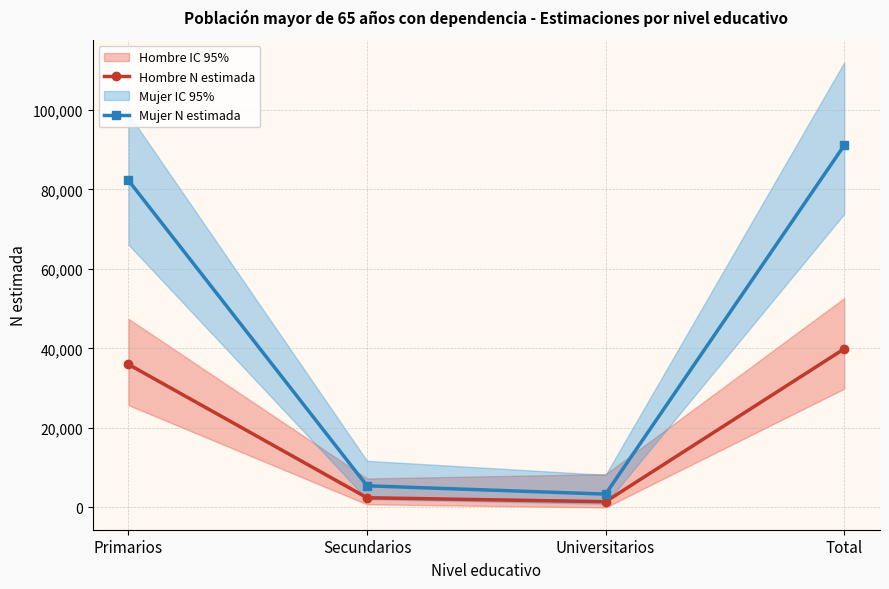

List the series in order of their peak value, highest first.

Mujer N estimada, Hombre N estimada